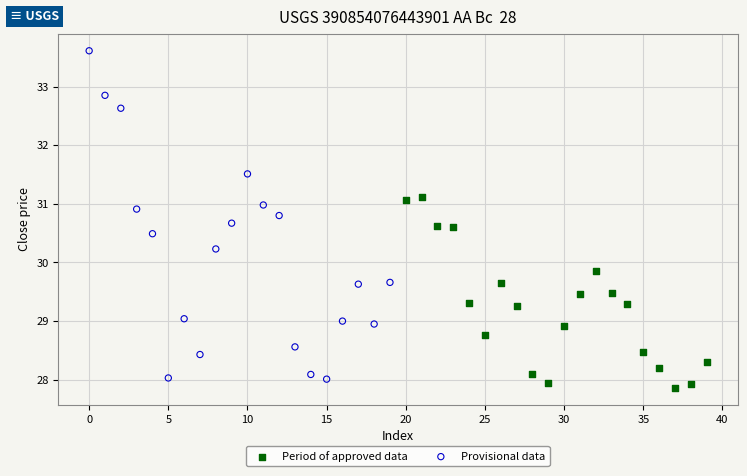

Which series contains the highest Y value?

Provisional data